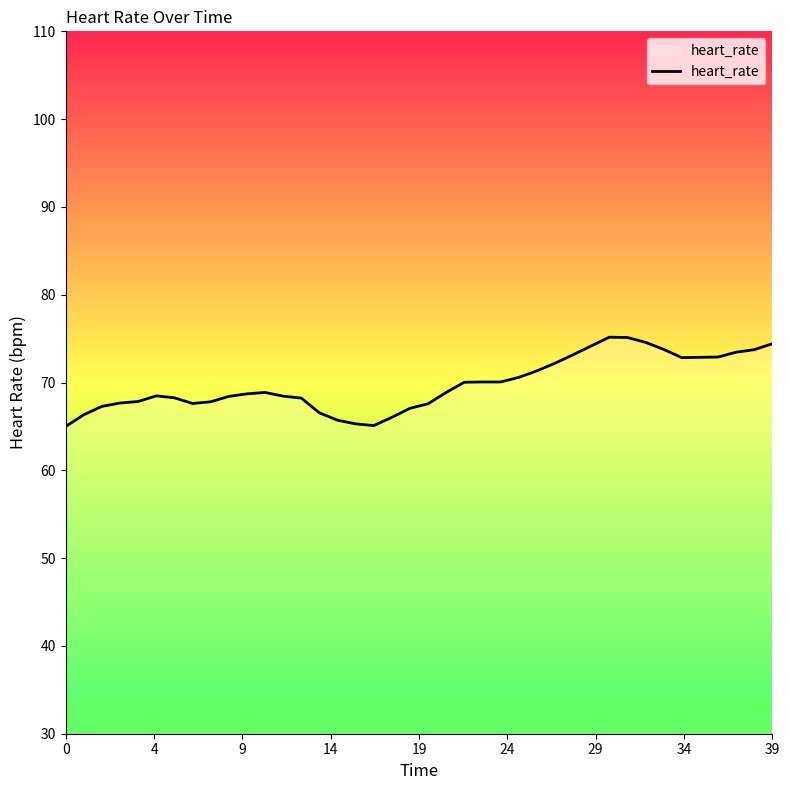

What is the sum of all values?

2791.6